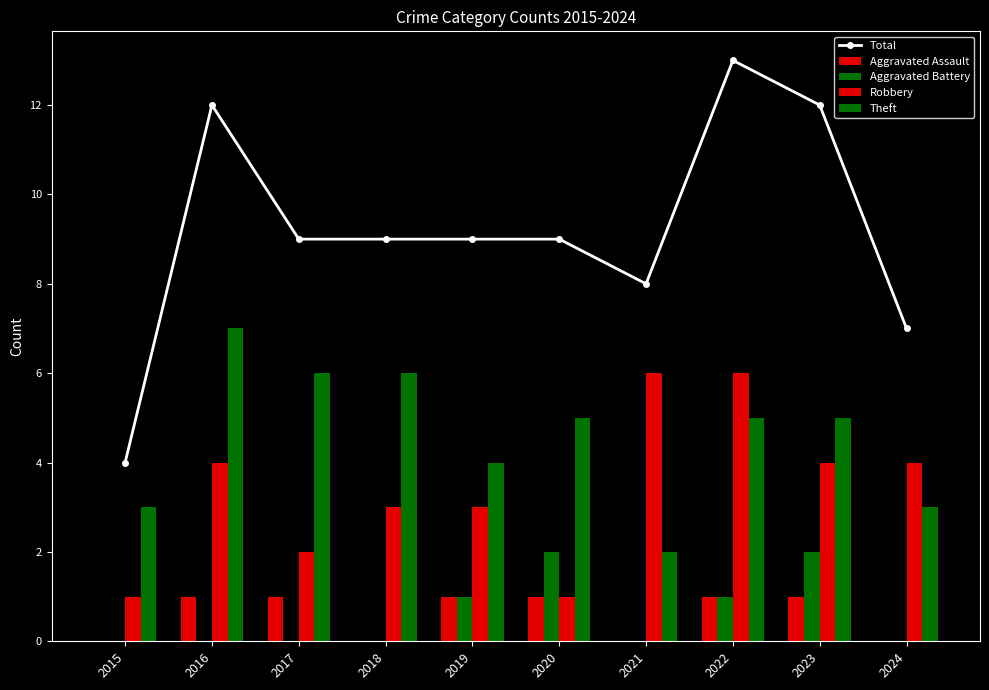

Reading right to left, list all the values displayed in this chart.

Total: 7	12	13	8	9	9	9	9	12	4
Aggravated Assault: 0	1	1	0	1	1	0	1	1	0
Aggravated Battery: 0	2	1	0	2	1	0	0	0	0
Robbery: 4	4	6	6	1	3	3	2	4	1
Theft: 3	5	5	2	5	4	6	6	7	3